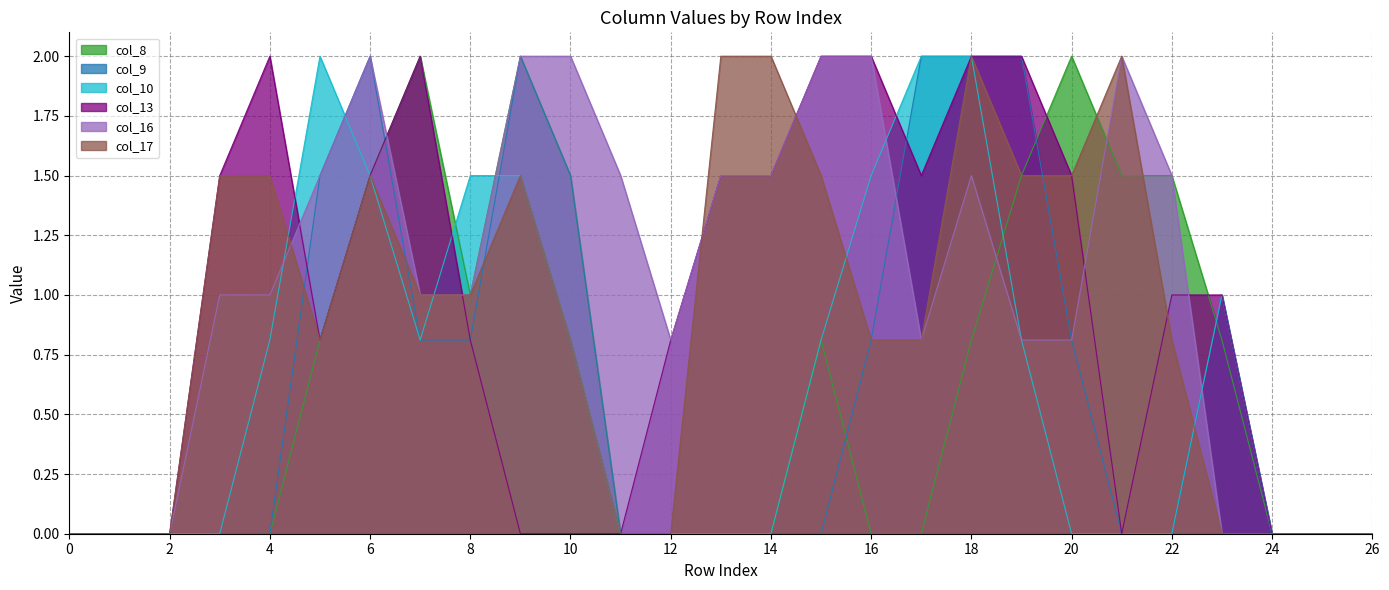

What is the sum of all col_8 values?

17.7